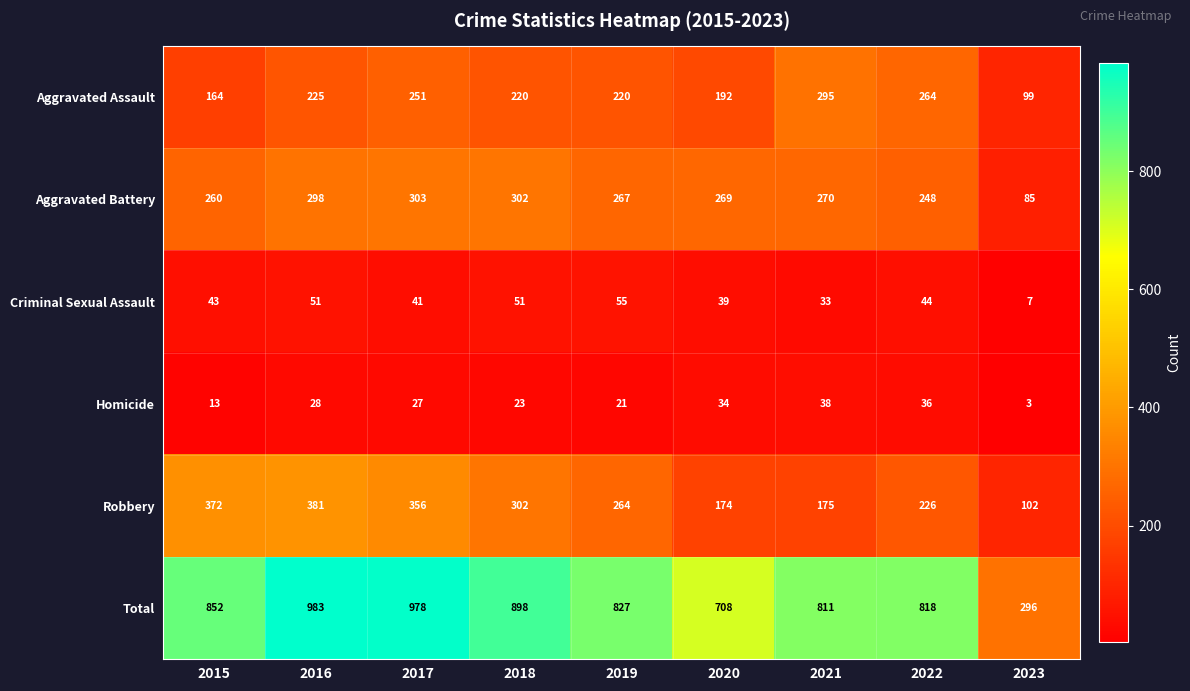

What is the smallest value displayed?

3